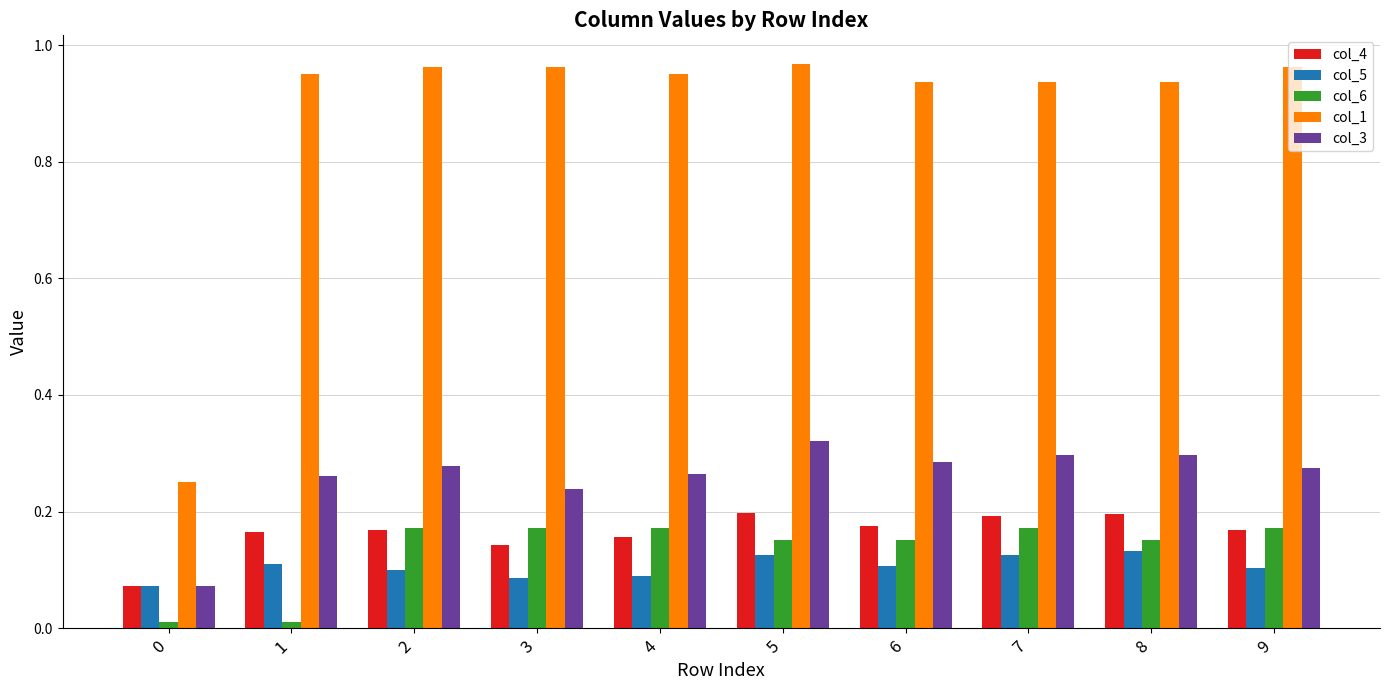

True or false: col_1 has a value of 1.5 at 2.

False